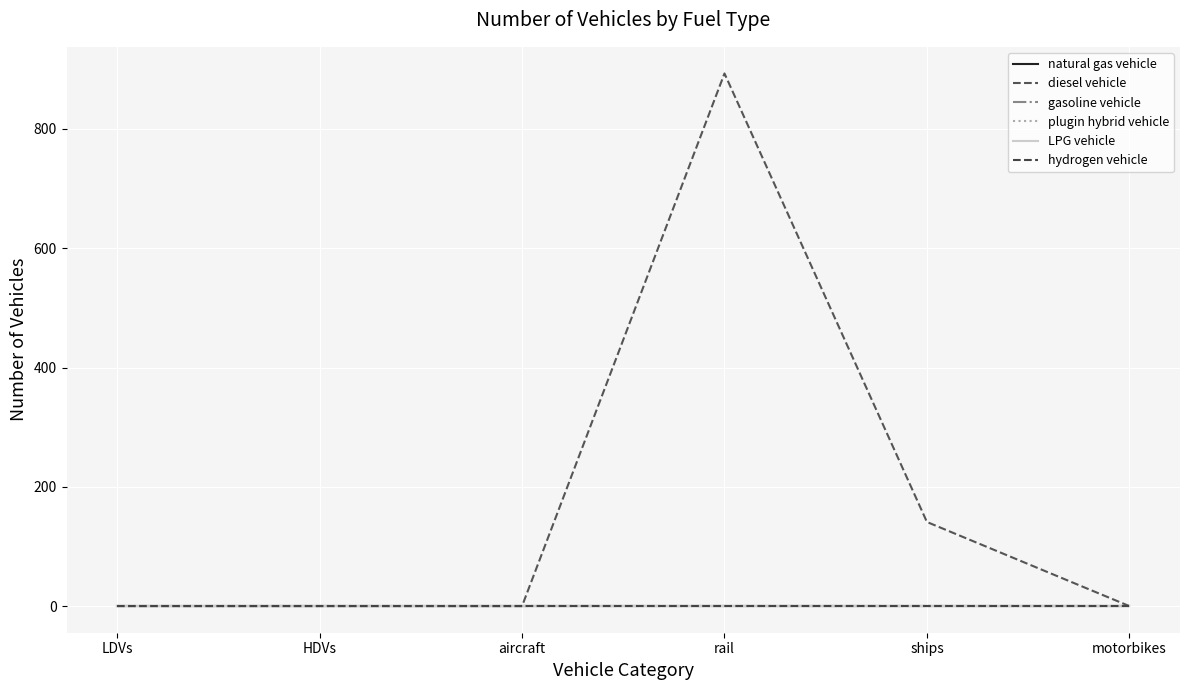

At how many categories does at least one series exceed 482?

1